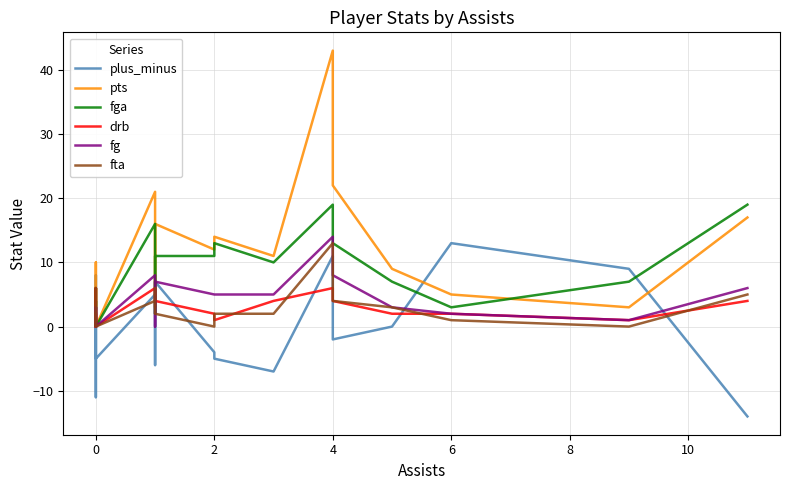

How many values in the fta series are below 2?

7